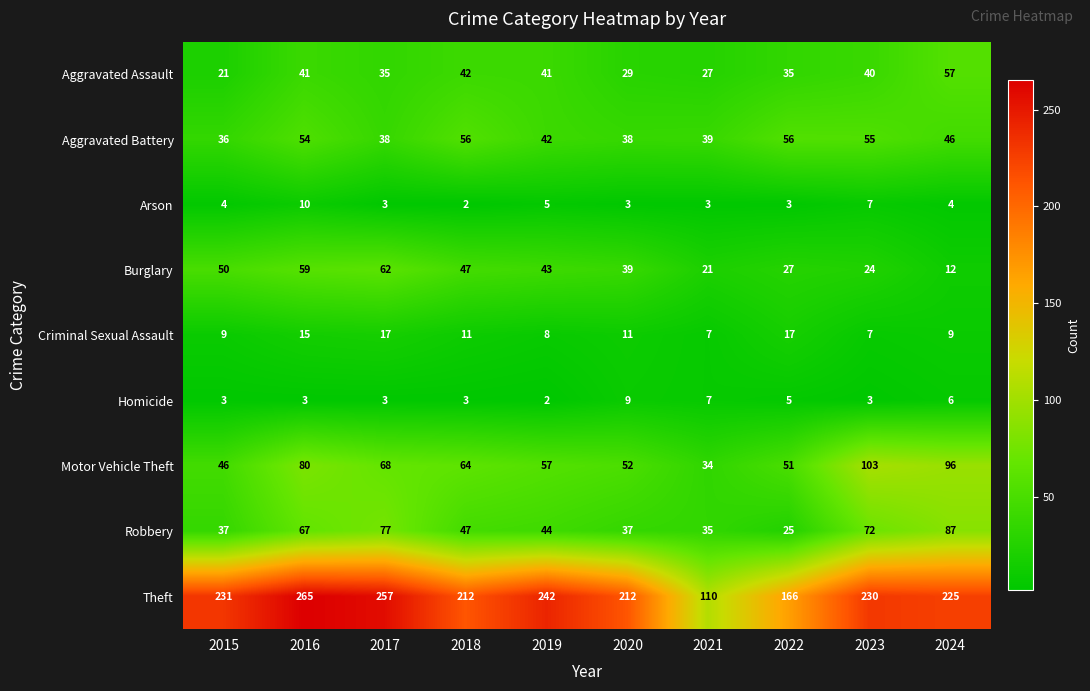

Which series has the largest total across all categories?

Theft